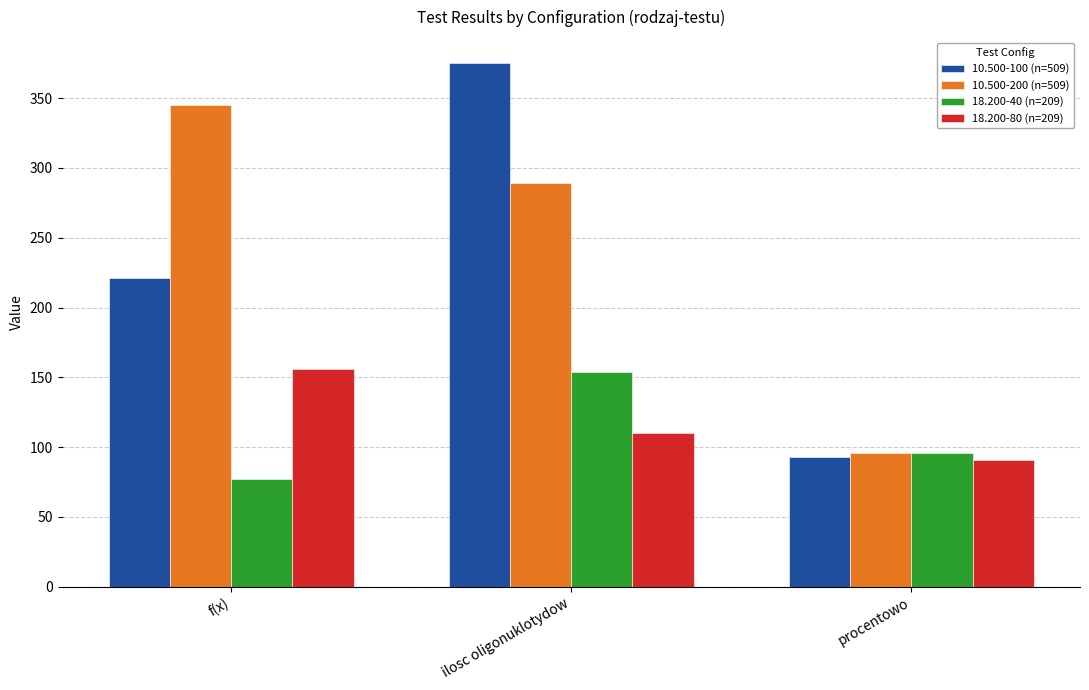

What is the label of the 3rd bar from the left?

procentowo